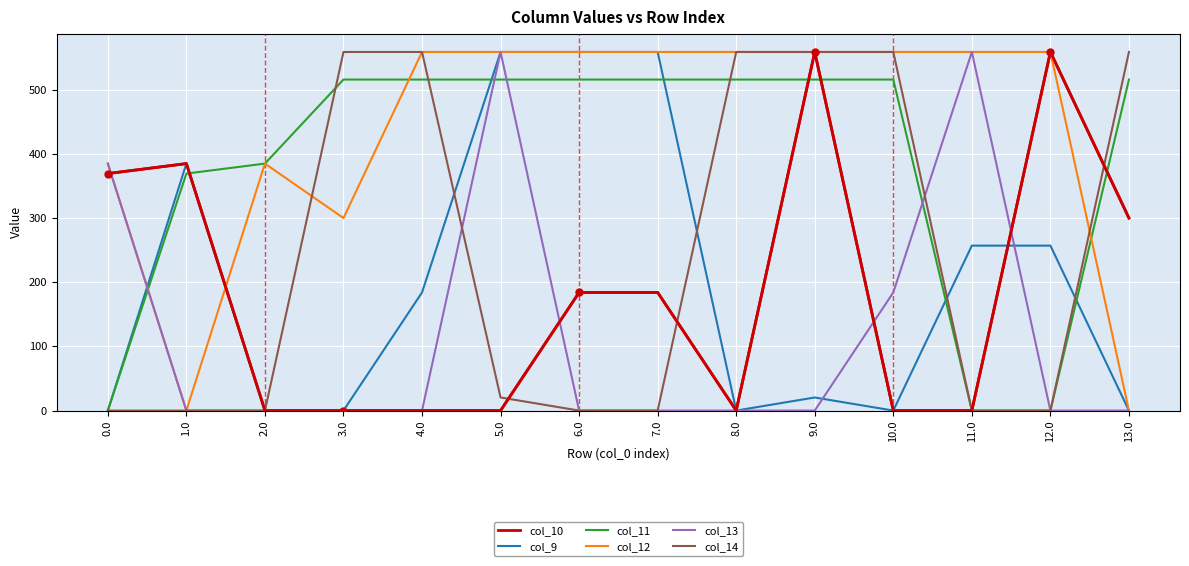

Which series has the largest total across all categories?

col_12